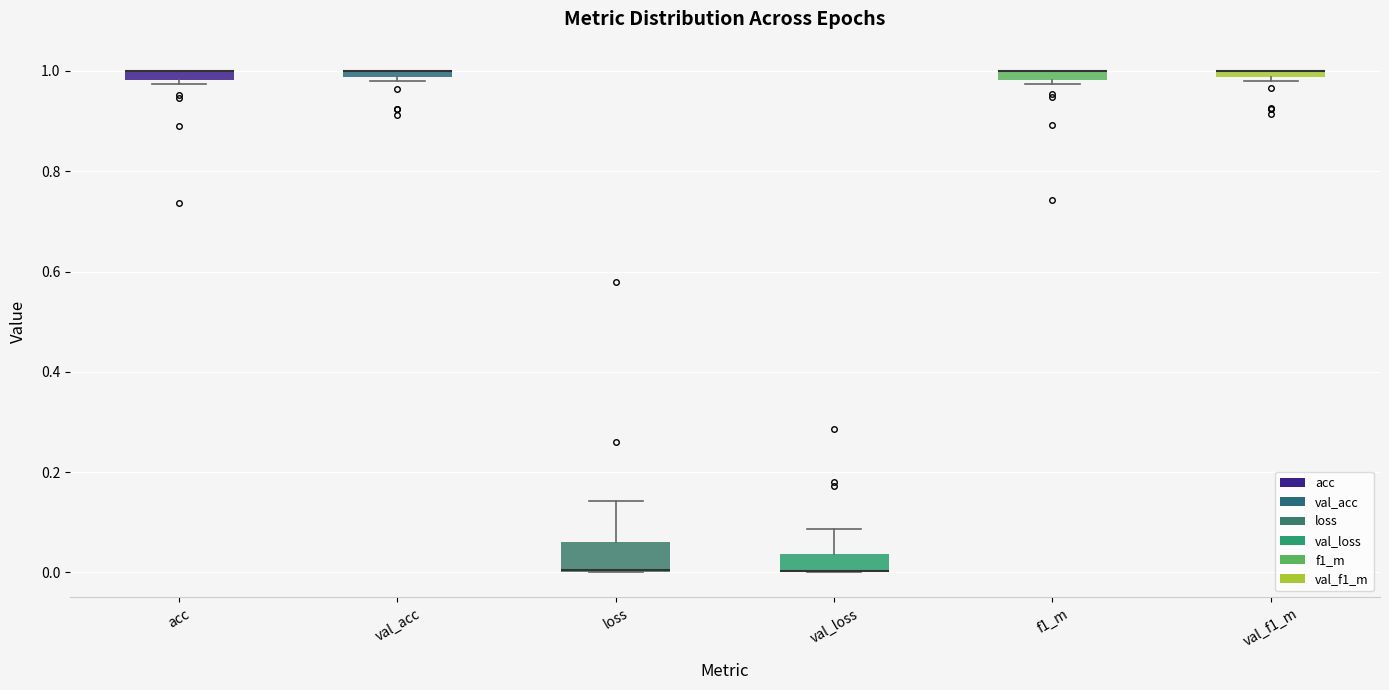

Where is the upper edge of the box for f1_m on the y-axis? The values are not printed on the chart, so give them approximately, as read against the axis.

1.00